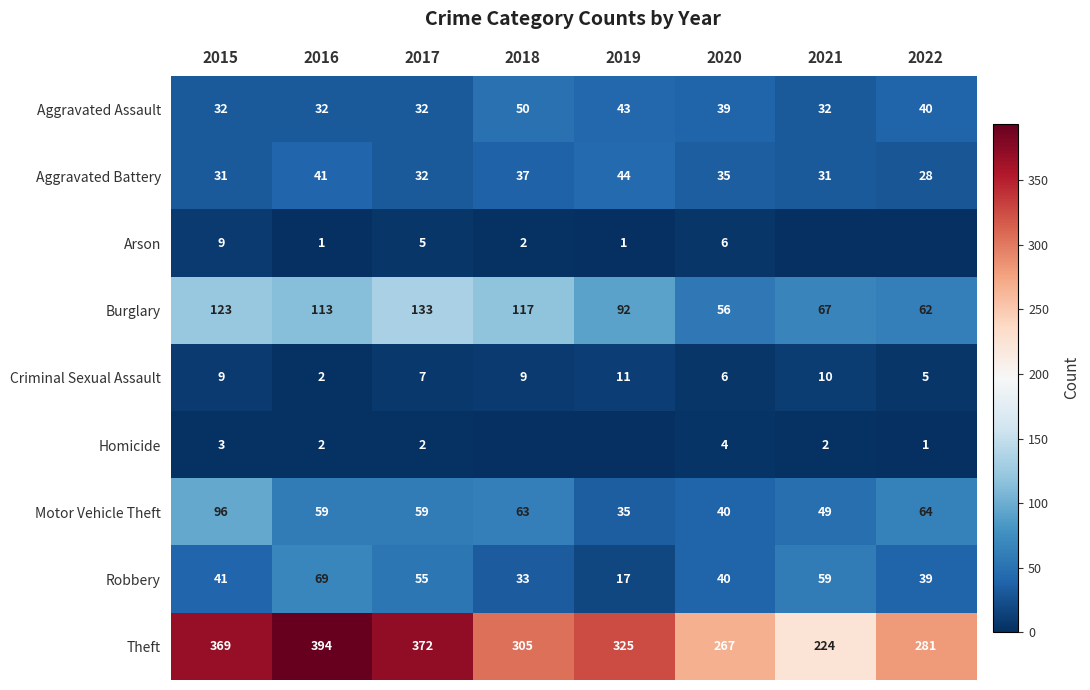

What is the highest value of the Theft series?

394